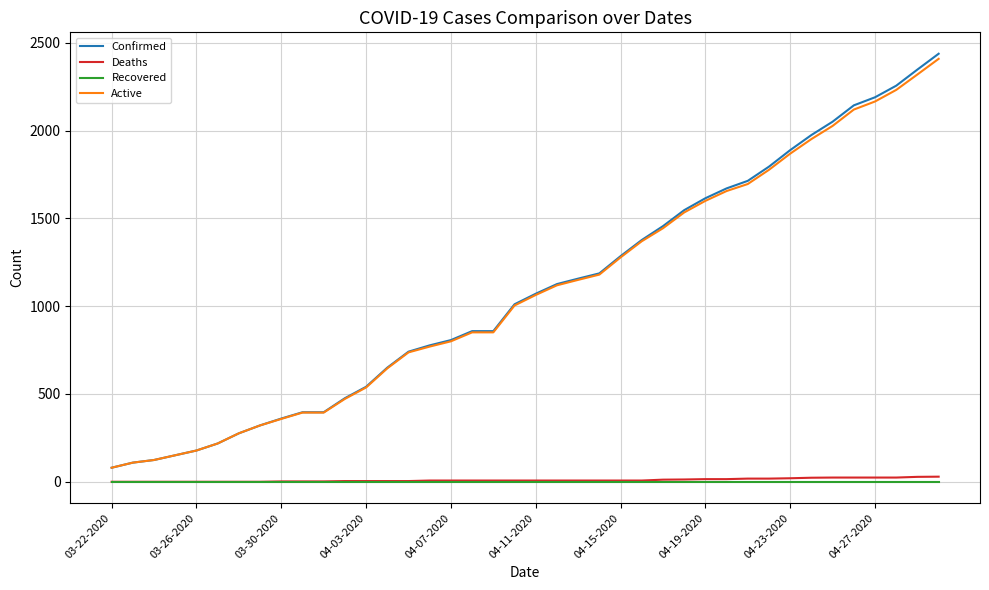

What are all the series names shown in the legend?

Confirmed, Deaths, Recovered, Active